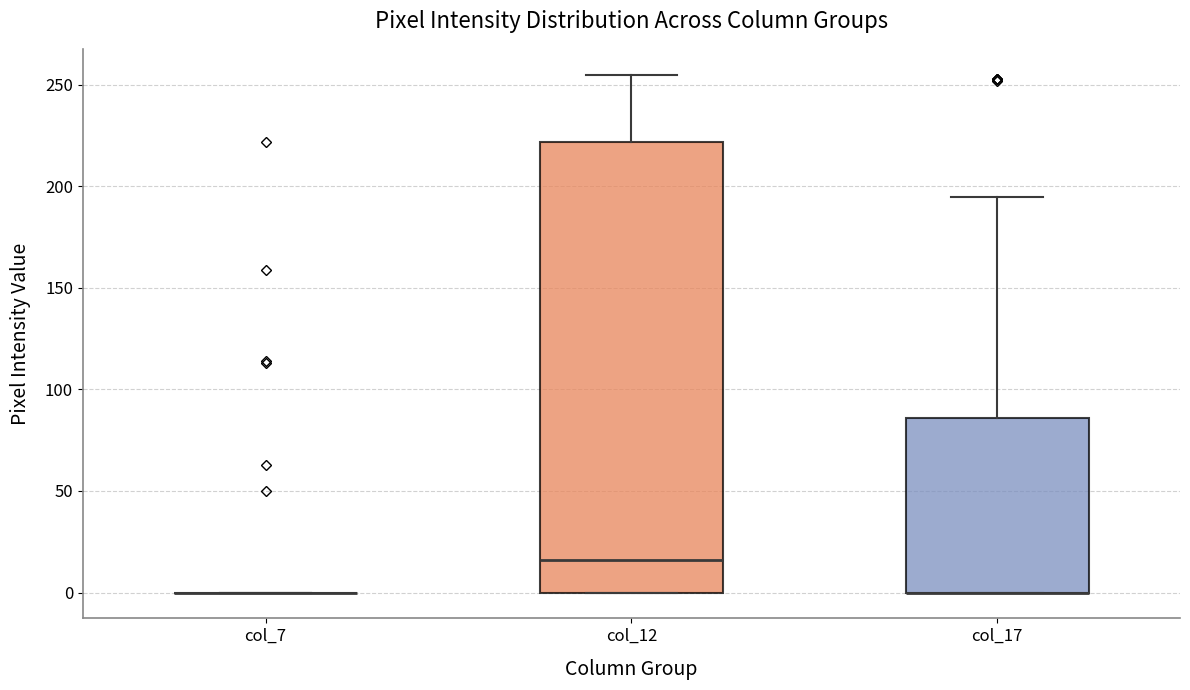

Where is the lower edge of the box for col_17 on the y-axis? The values are not printed on the chart, so give them approximately, as read against the axis.

0